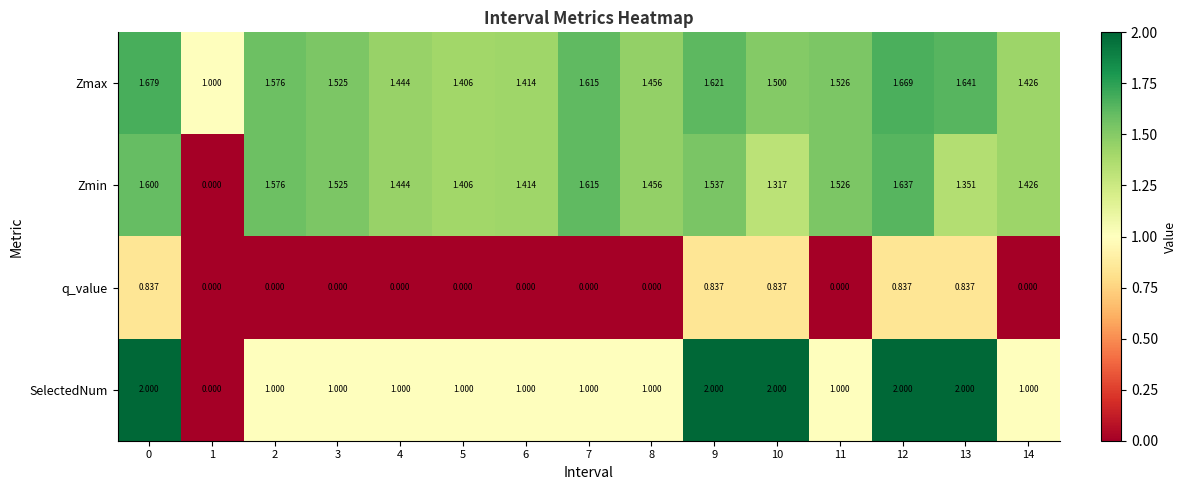

Between 7 and 10, which series saw the biggest shift?

SelectedNum